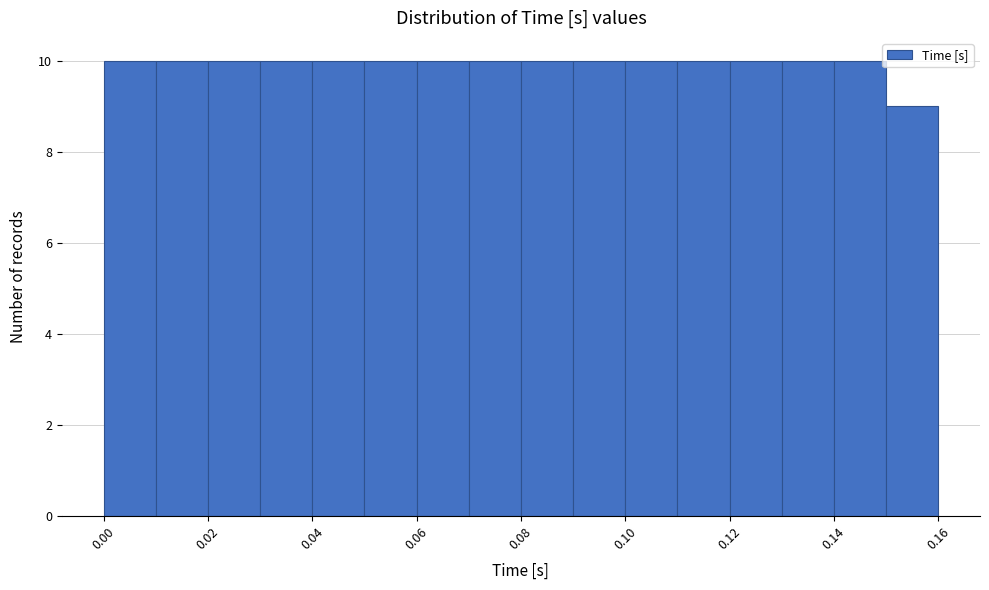

How tall is the bar that spans 0.04 to 0.05 on the x-axis? The values are not printed on the chart, so give them approximately, as read against the axis.

10